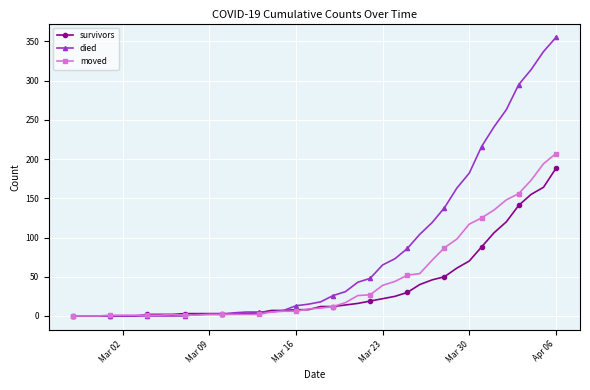

How many lines are shown in the chart?

3